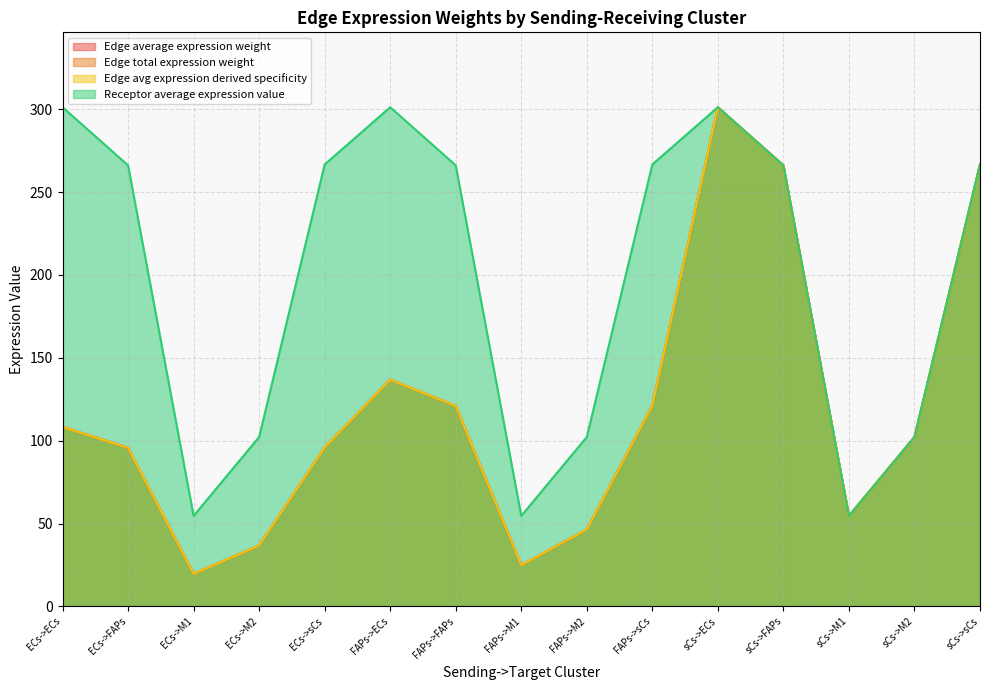

What is the label of the 6th point from the right?

FAPs->sCs